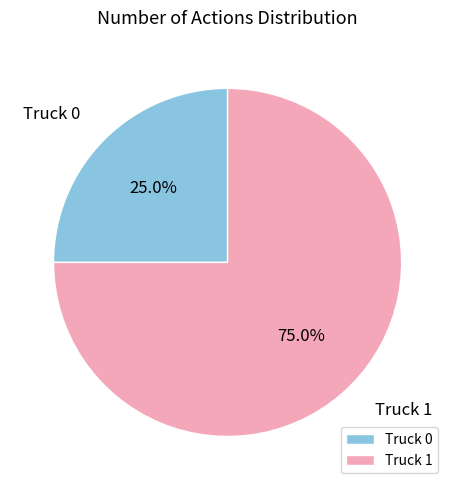

To the nearest percent, what portion does Truck 0 represent?

25%